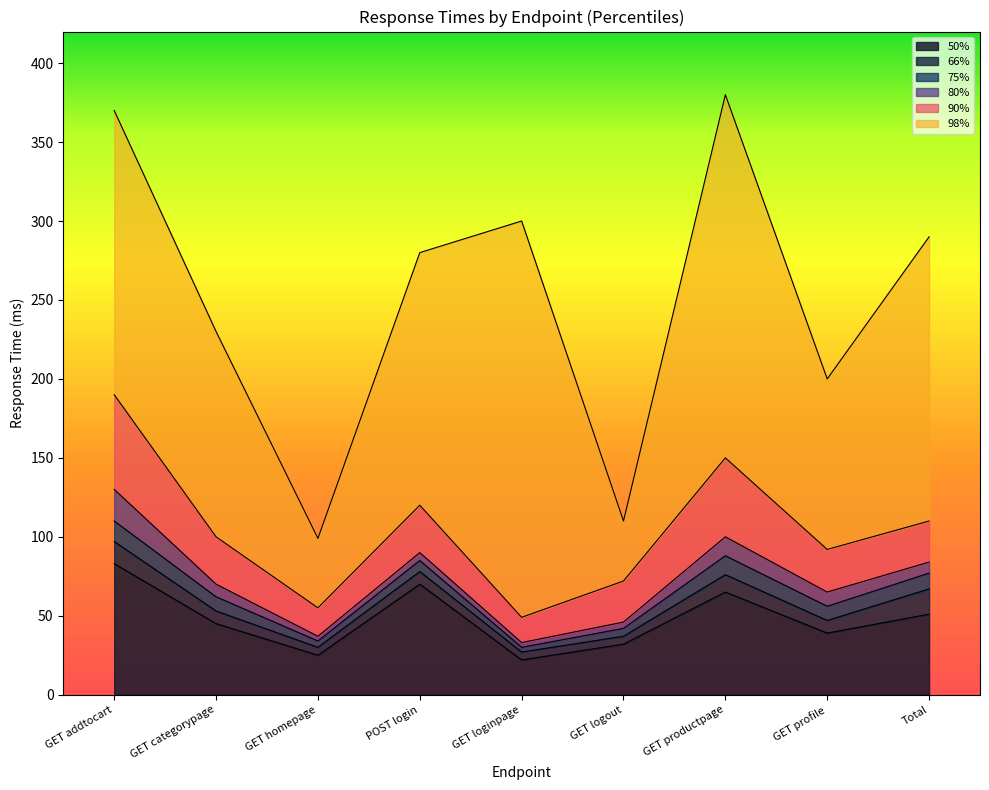

What is the average value of the 90% series?

104